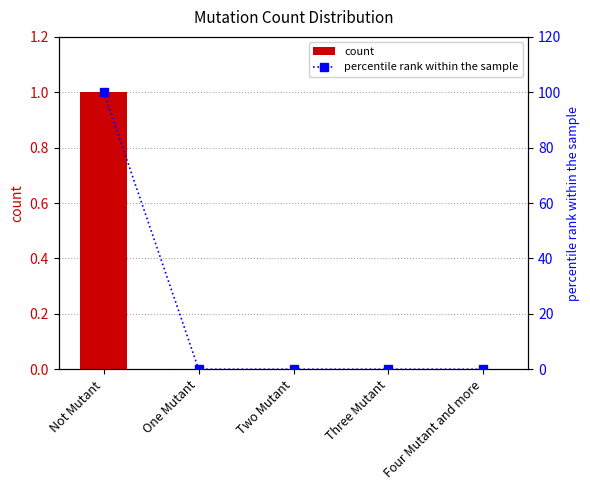

Which series has the widest spread of values?

percentile rank within the sample